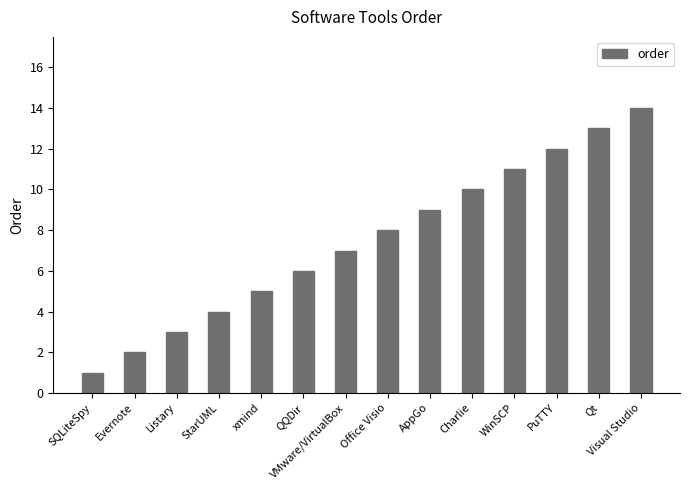

Reading left to right, transcribe all the data shown in this chart.

1	2	3	4	5	6	7	8	9	10	11	12	13	14